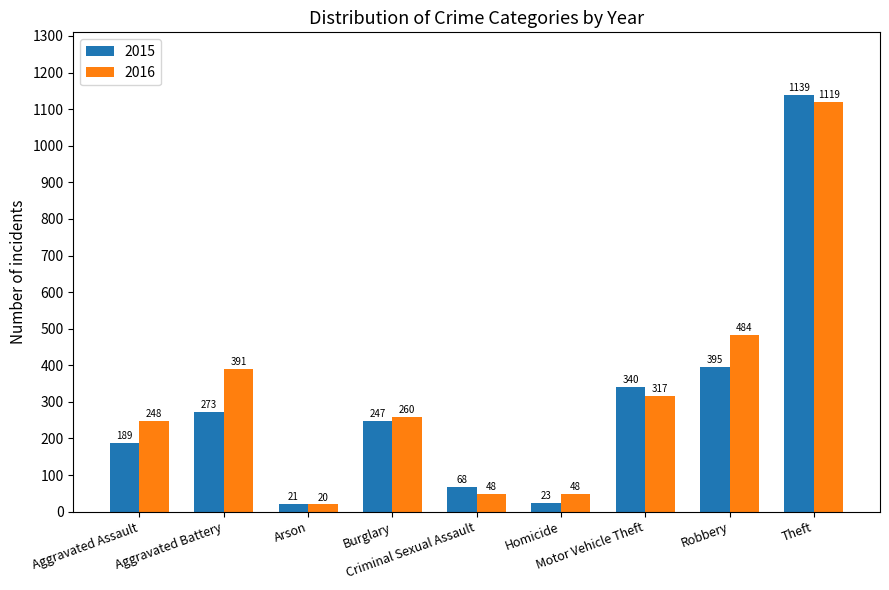

Which series has the largest total across all categories?

2016